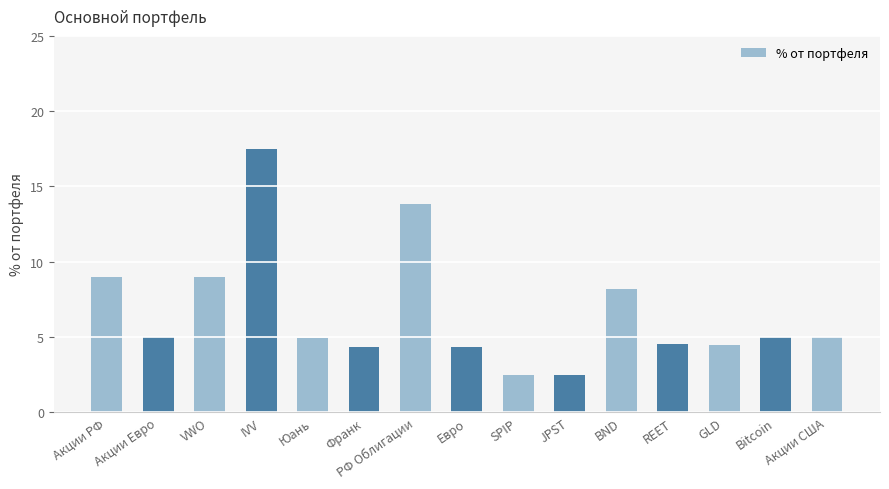

What is the approximate value at REET?

4.5